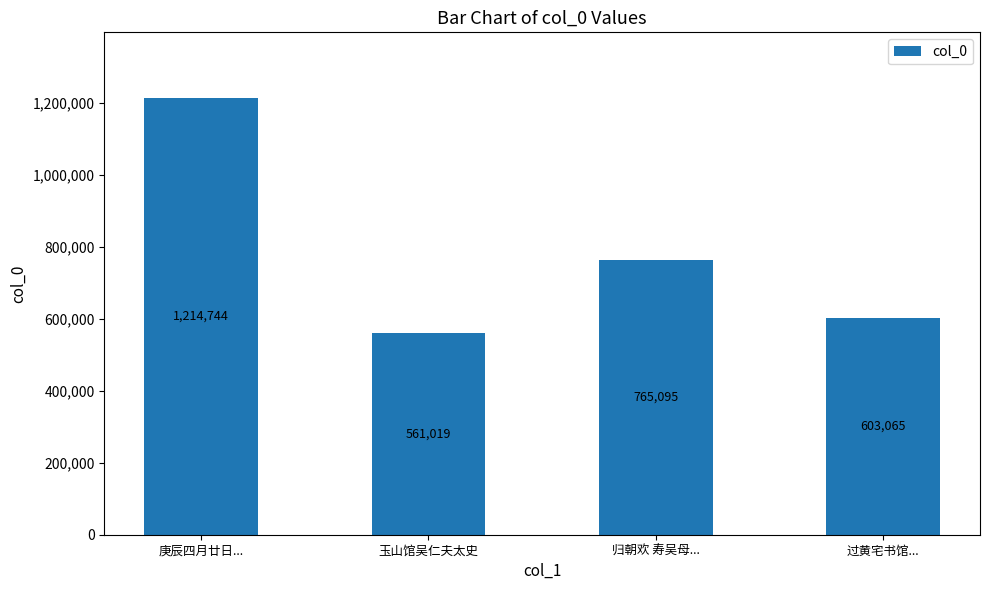

Between 玉山馆吴仁夫太史 and 归朝欢 寿吴母..., which is larger?

归朝欢 寿吴母...